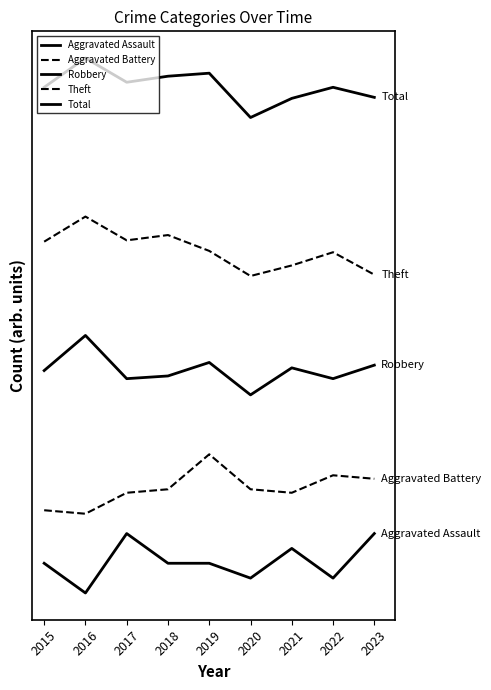

True or false: Theft and Robbery intersect in this chart.

False